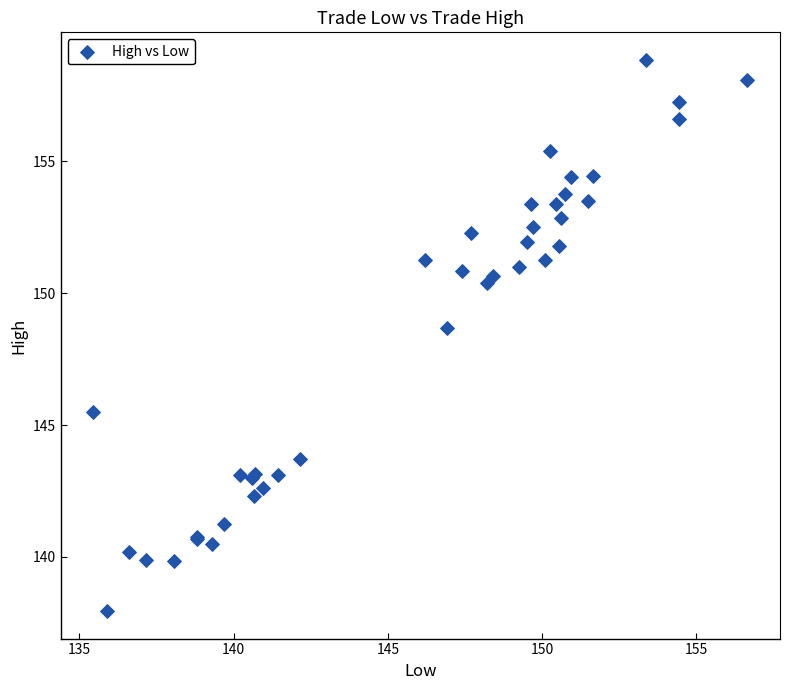

What Y value in the scatter plot is closest to 148?

148.7